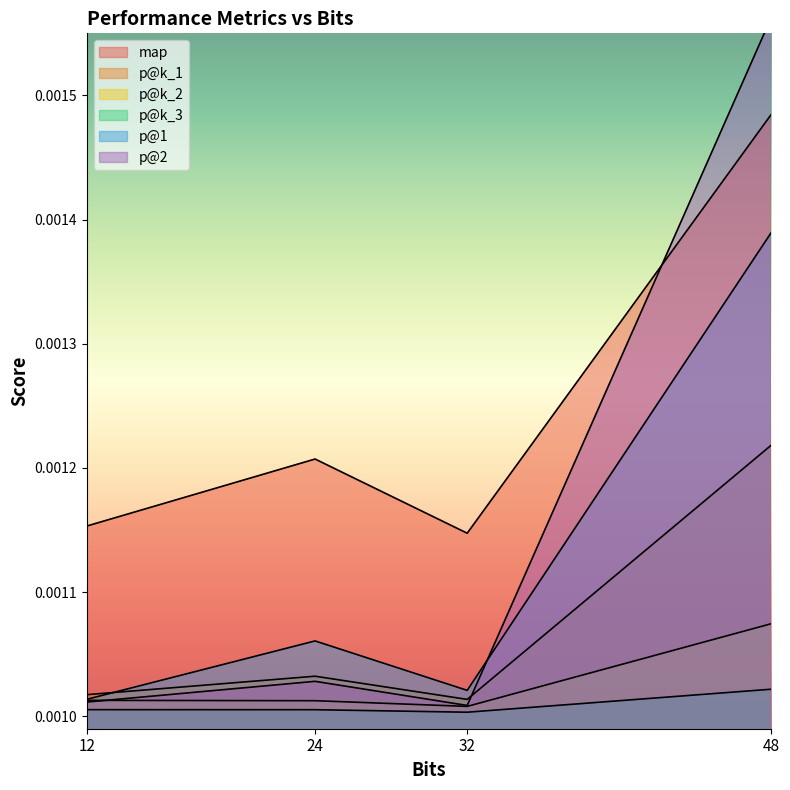

Rank the series at 24.0 from highest to lowest value.

map, p@1, p@k_1, p@2, p@k_2, p@k_3